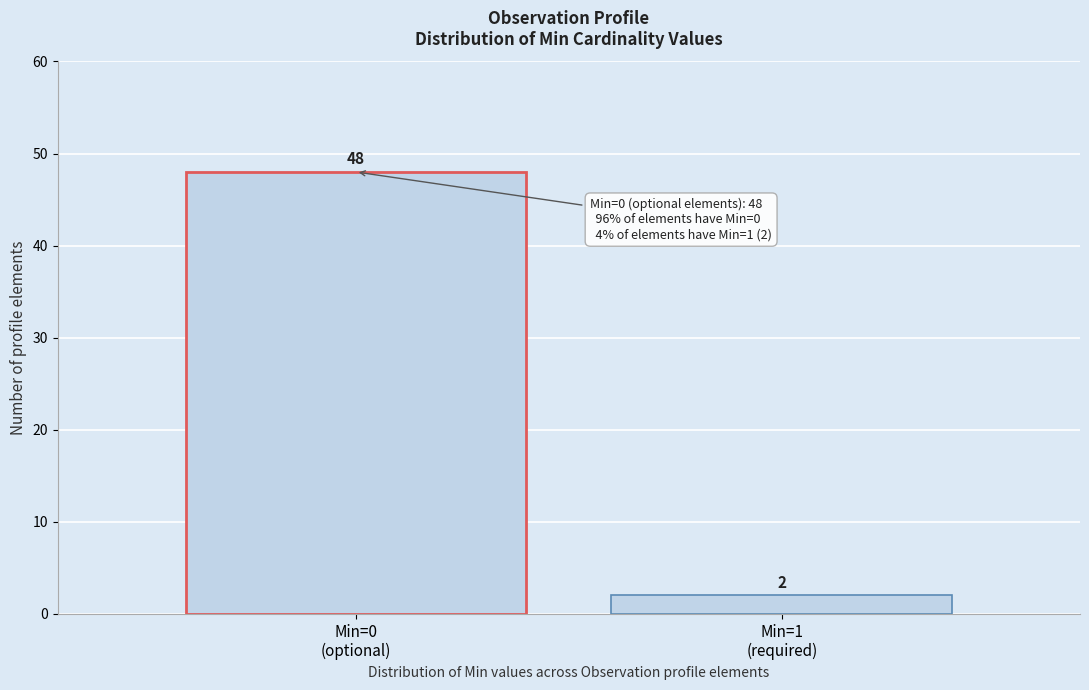

Reading left to right, transcribe all the data shown in this chart.

48	2